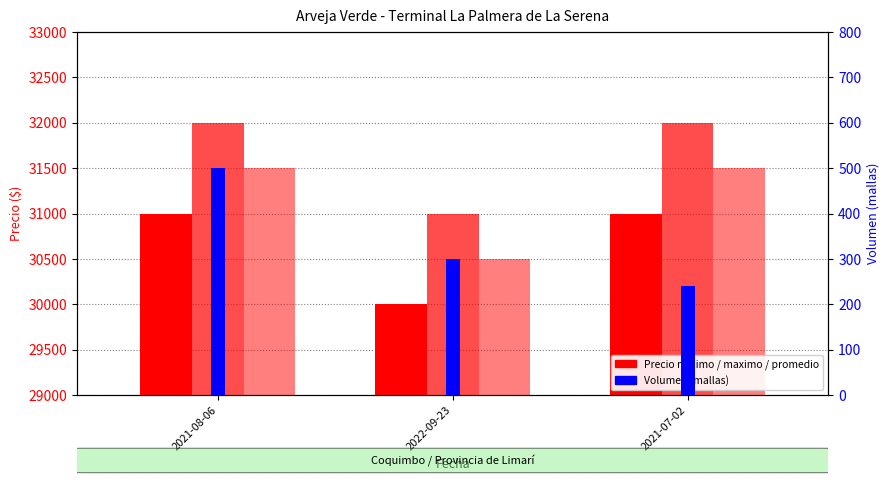

What is the label of the 3rd bar from the left?

2021-07-02